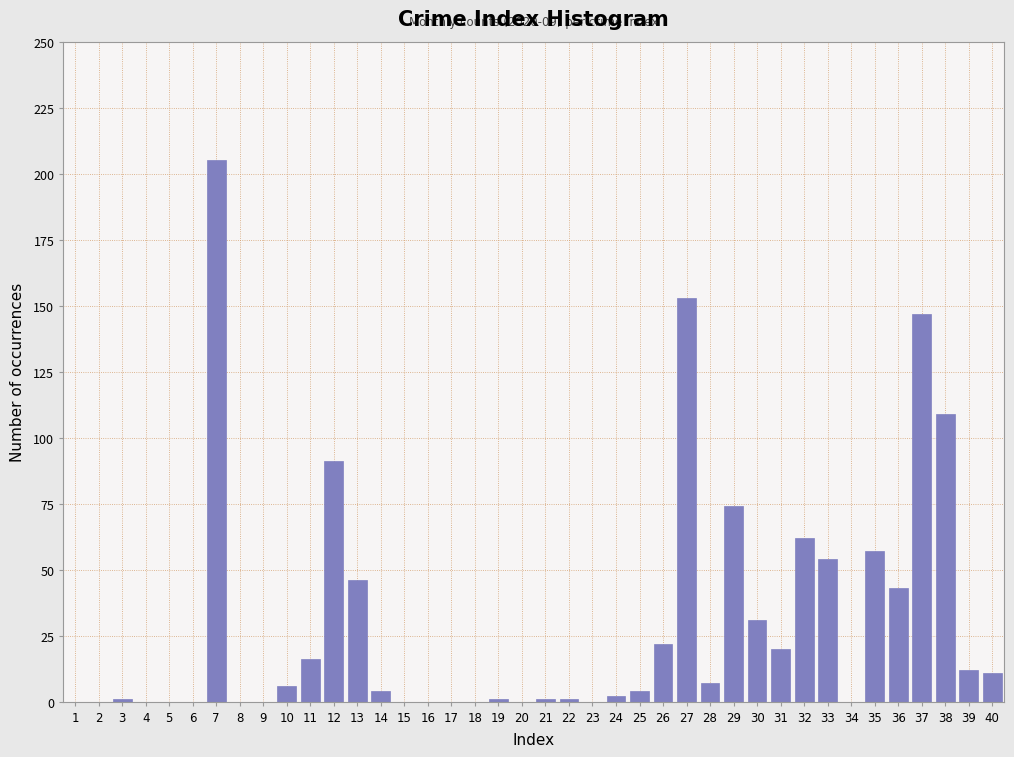

What is the sum of all values?

1180